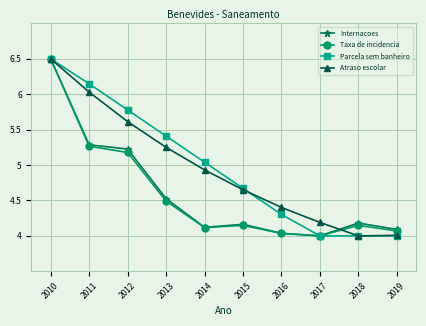

The value of Parcela sem banheiro at 2019 is 4.0. True or false?

True